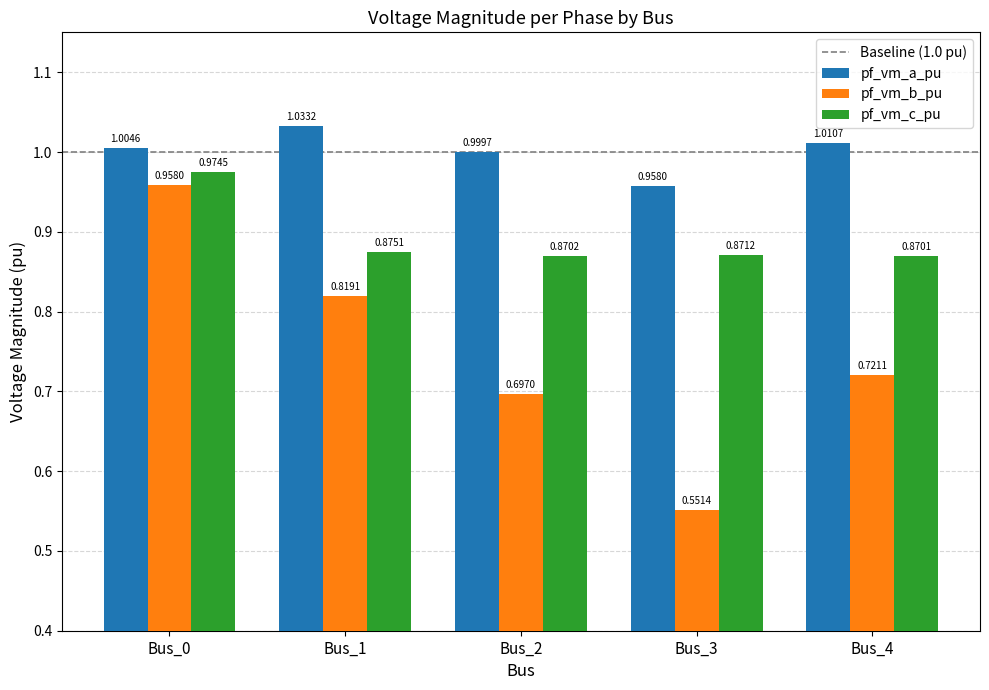

What is the difference between the highest and lowest values at Bus_3?

0.4